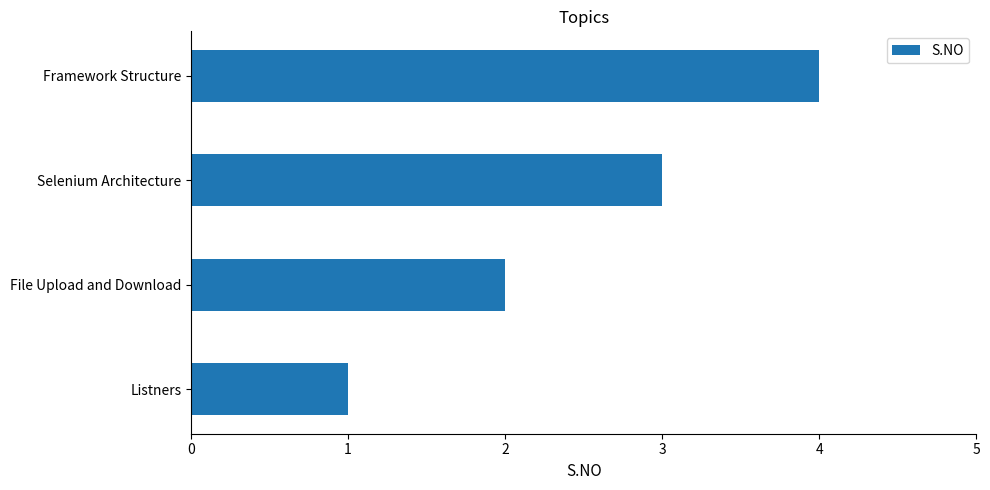

What is the ratio of the value at File Upload and Download to the value at Selenium Architecture?

0.7